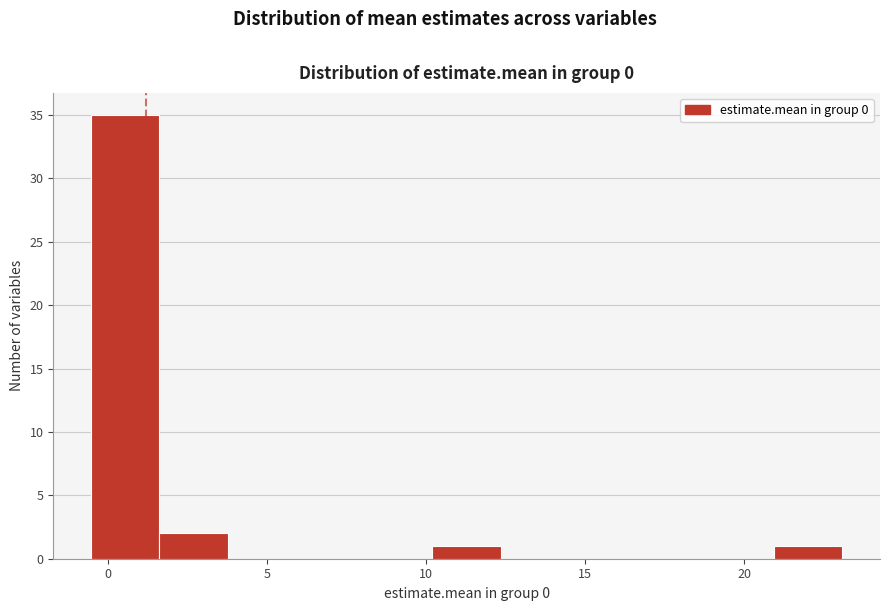

Over which range of the x-axis is the bar tallest?

-0.5 to 1.5